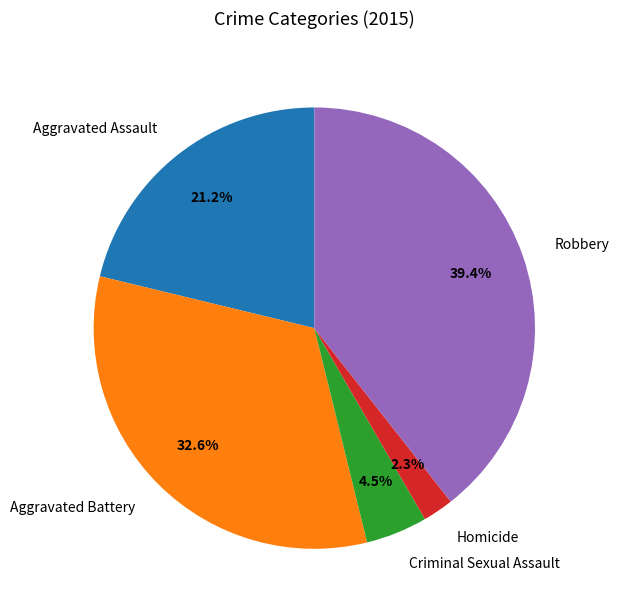

True or false: Aggravated Battery accounts for 33% of the total.

True